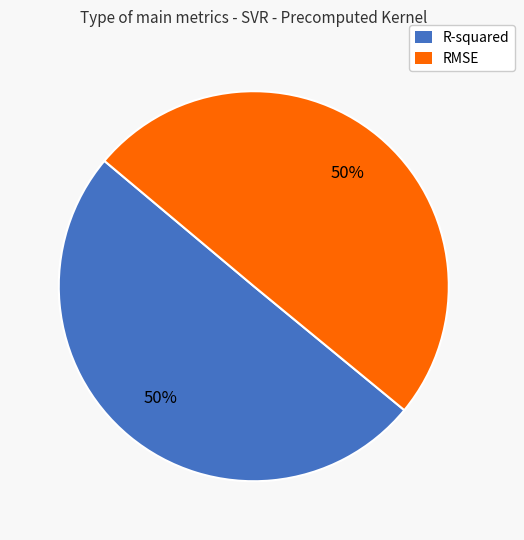

To the nearest percent, what percentage of the pie is R-squared?

50%